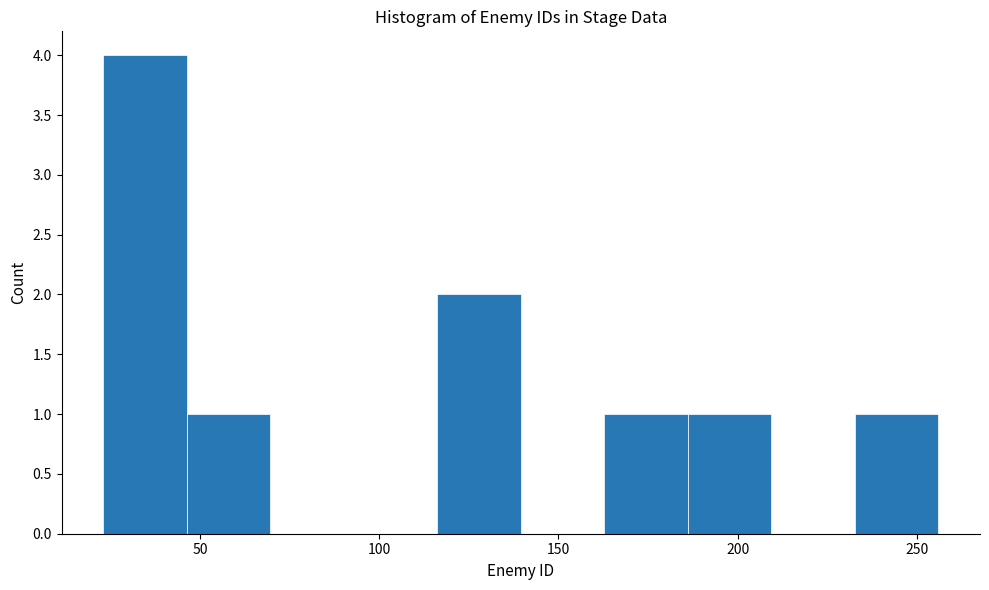

Reading left to right, transcribe this chart: for each bar, give the range it covers on the x-axis and its height. Neither the bar edges nor the heights are printed on the chart, so give them approximately, as read against the axes.

25 to 45: 4
45 to 70: 1
70 to 95: 0
95 to 115: 0
115 to 140: 2
140 to 165: 0
165 to 185: 1
185 to 210: 1
210 to 235: 0
235 to 255: 1